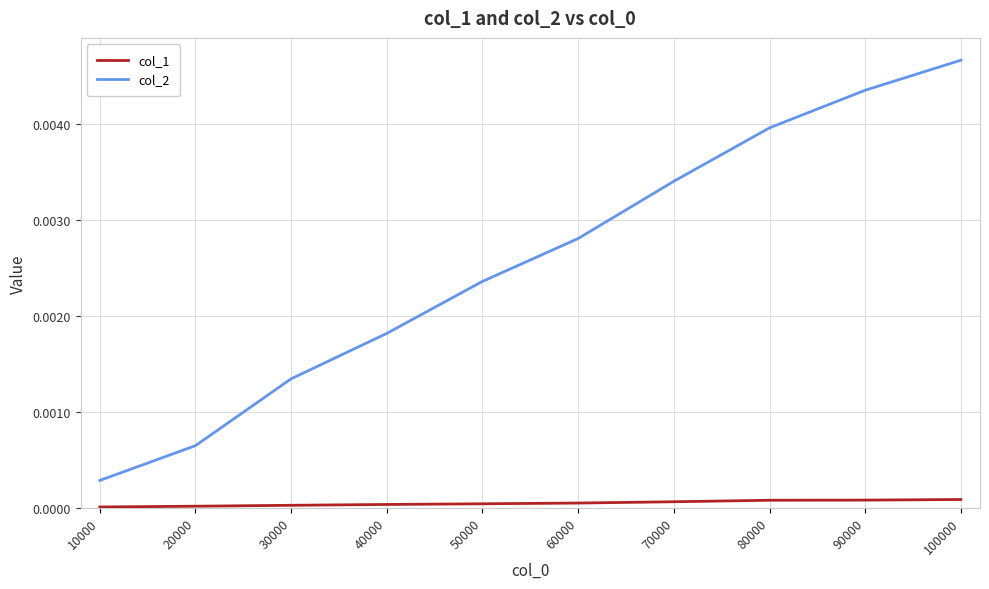

List the series in order of their overall mean, lowest first.

col_1, col_2